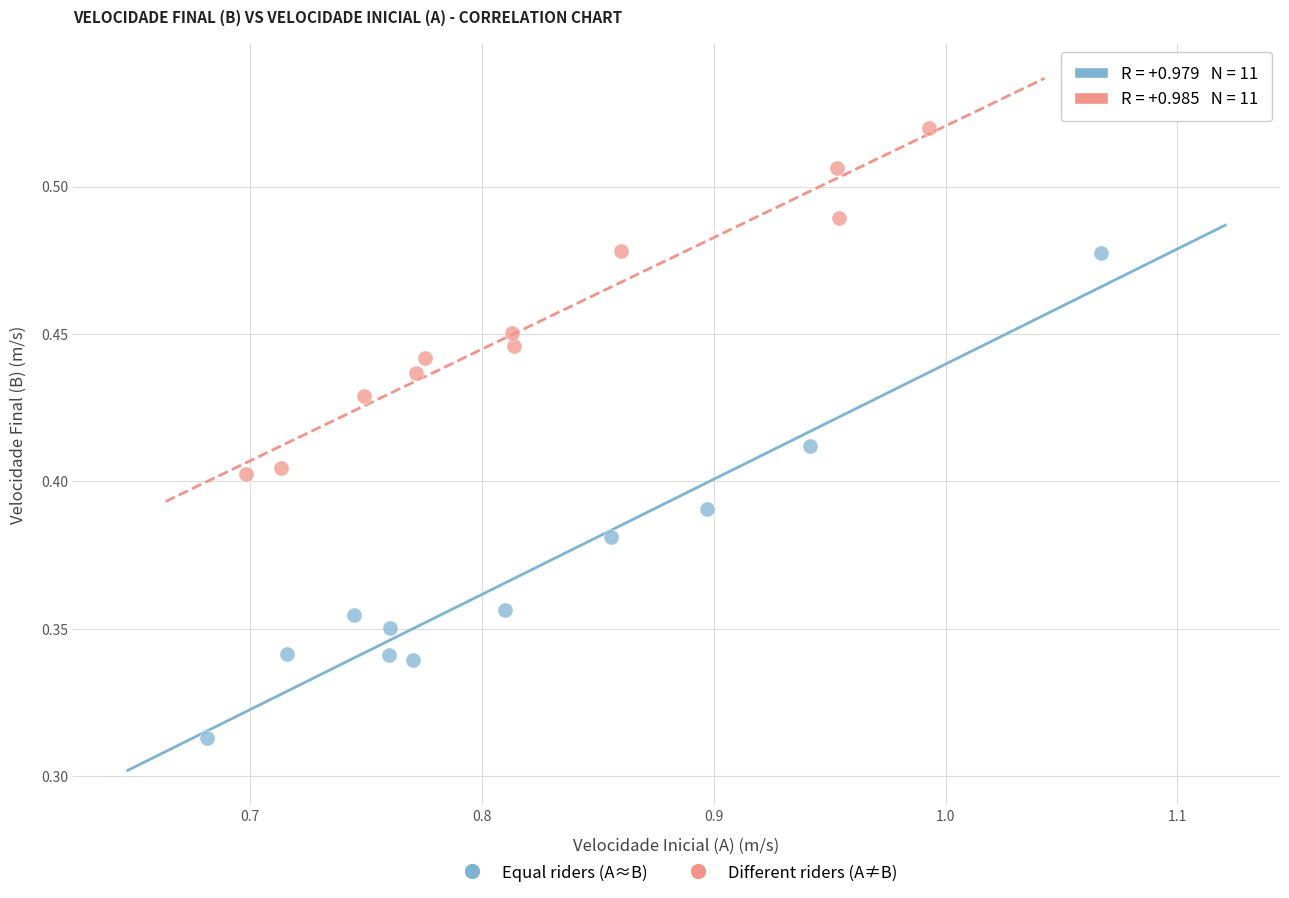

Which series has the largest Y range (max minus min)?

Equal riders (A≈B)